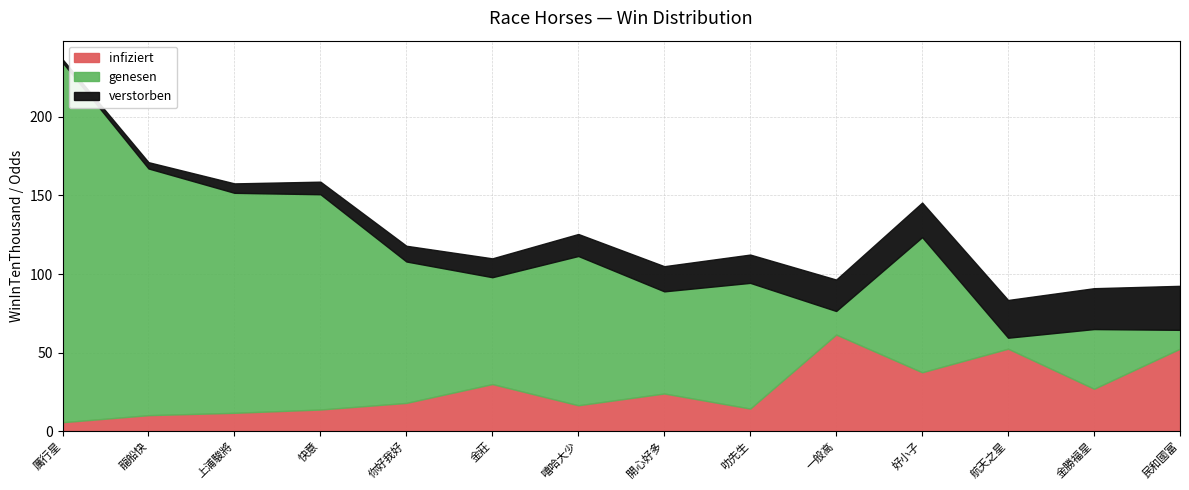

What is the maximum value for infiziert?

61.5